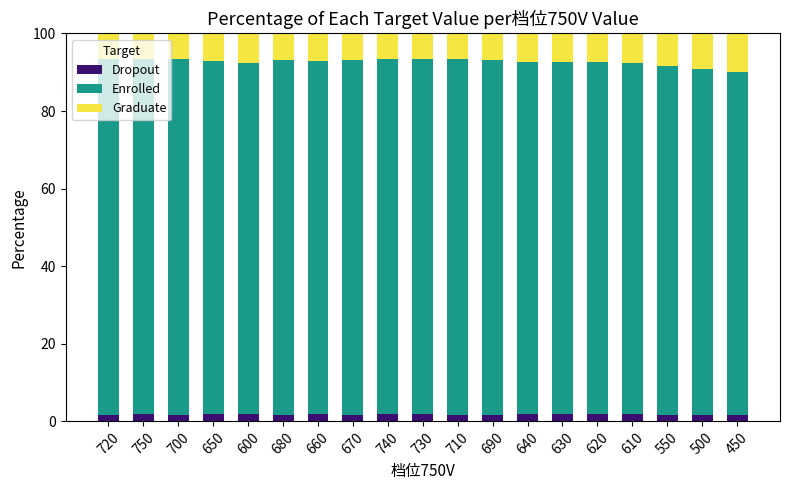

What is the sum of all Dropout values?

33.6